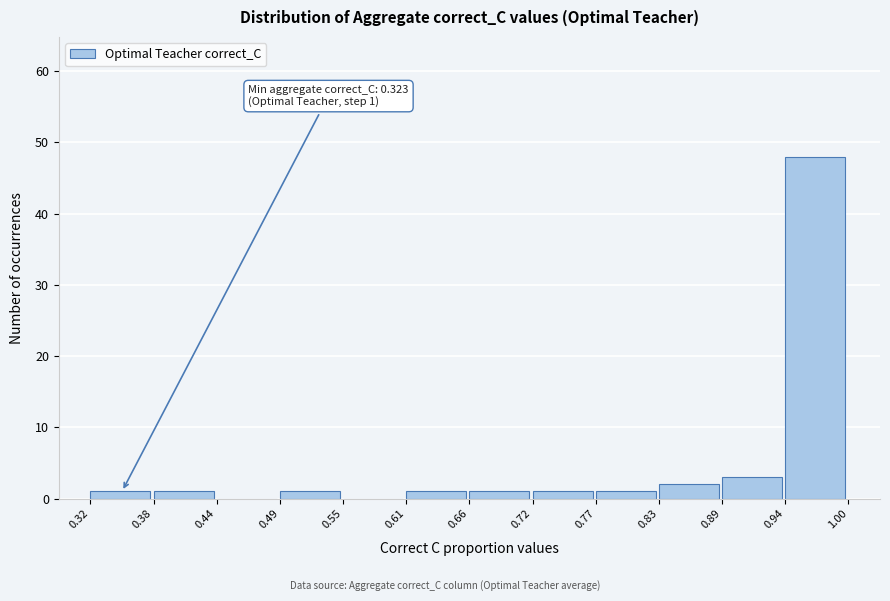

Over which range of the x-axis is the bar tallest?

0.94 to 1.00